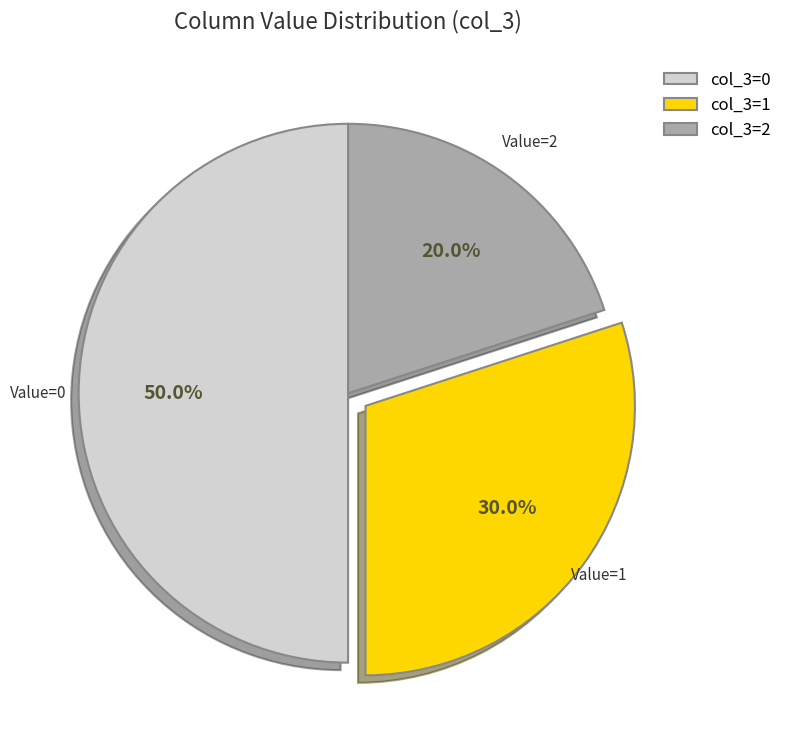

How many slices are in this pie chart?

3